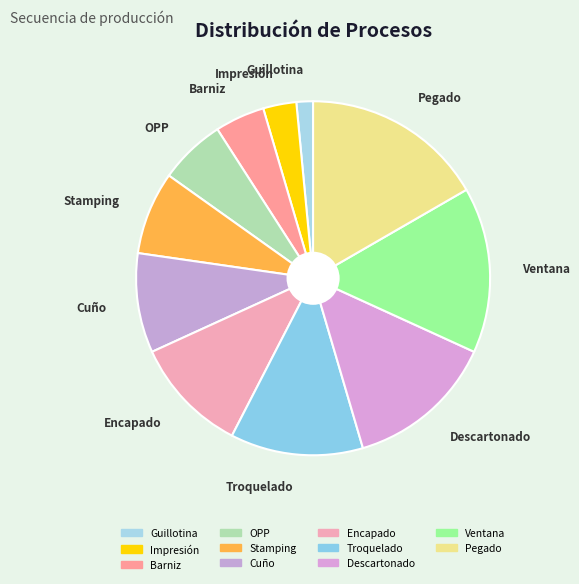

Rank the categories by value from lowest to highest.

Guillotina, Impresión, Barniz, OPP, Stamping, Cuño, Encapado, Troquelado, Descartonado, Ventana, Pegado